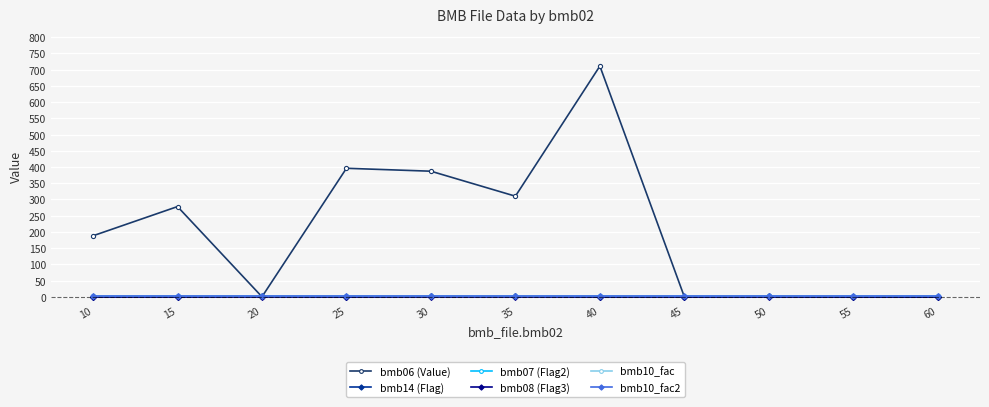

Is this an area chart (filled region under the line)?

No